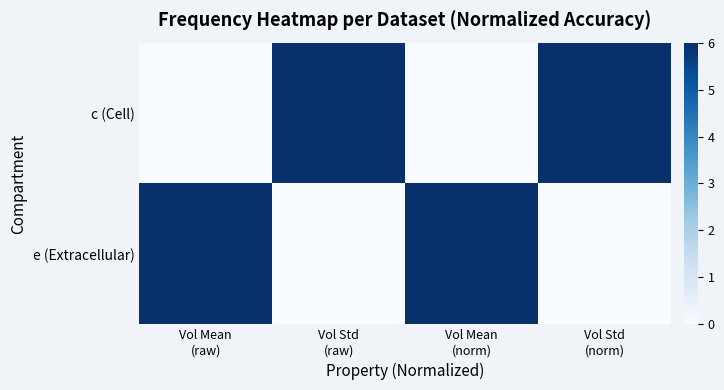

What is the total value across all series at Vol Std
(norm)?

6